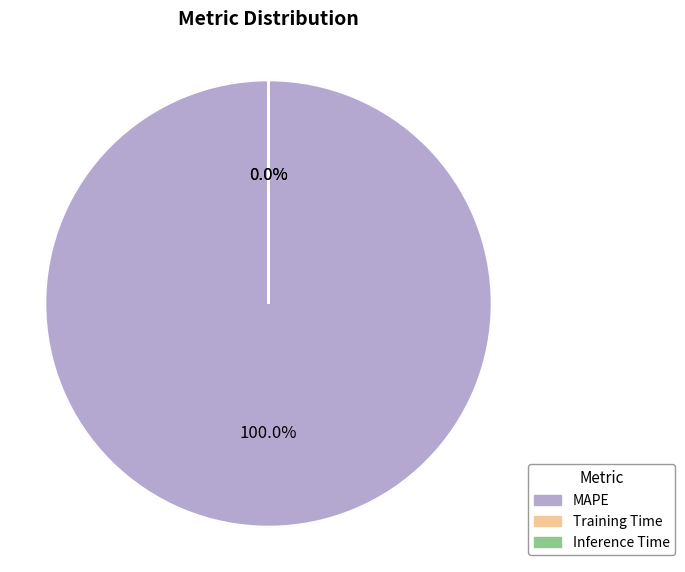

What is the change in value from MAPE to Inference Time?

-4388.8